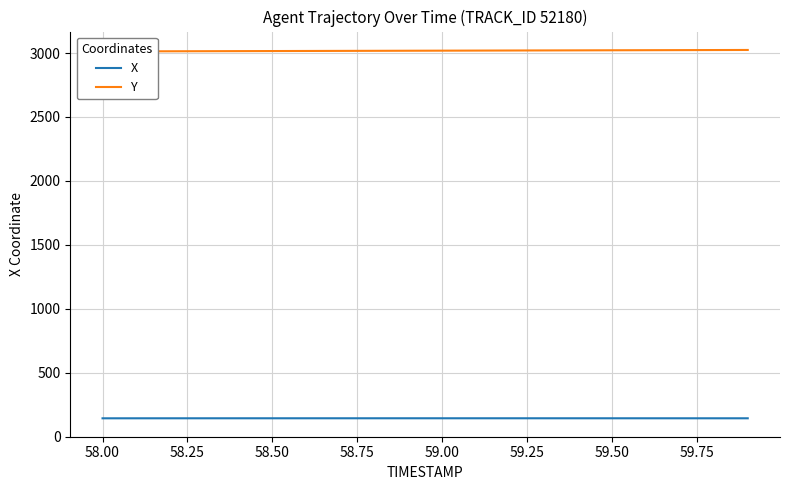

What is the highest value of the X series?

142.7